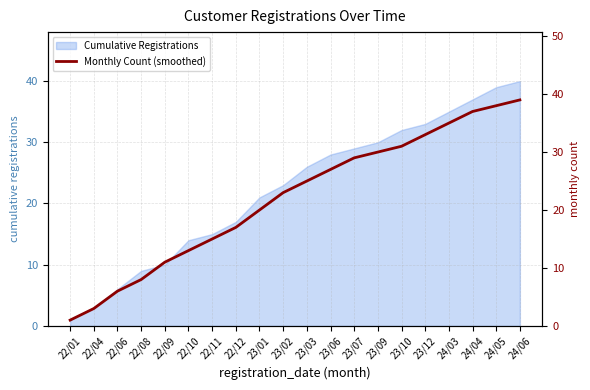

The value at 22/04 is 3. True or false?

True